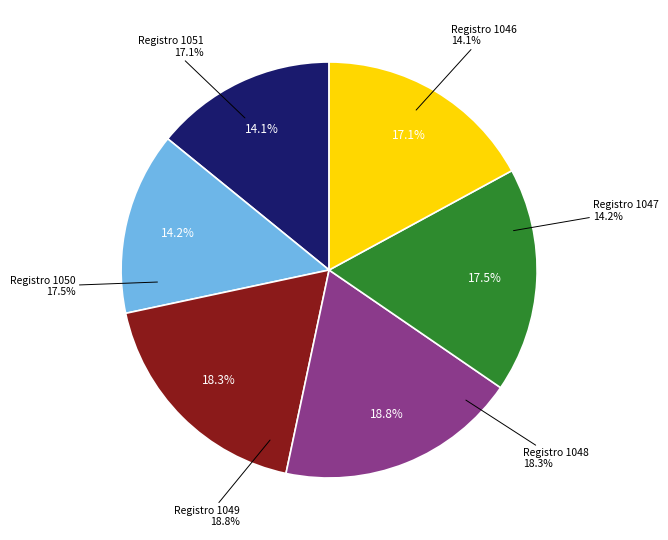

Is there any slice that represents more than half of the pie?

No